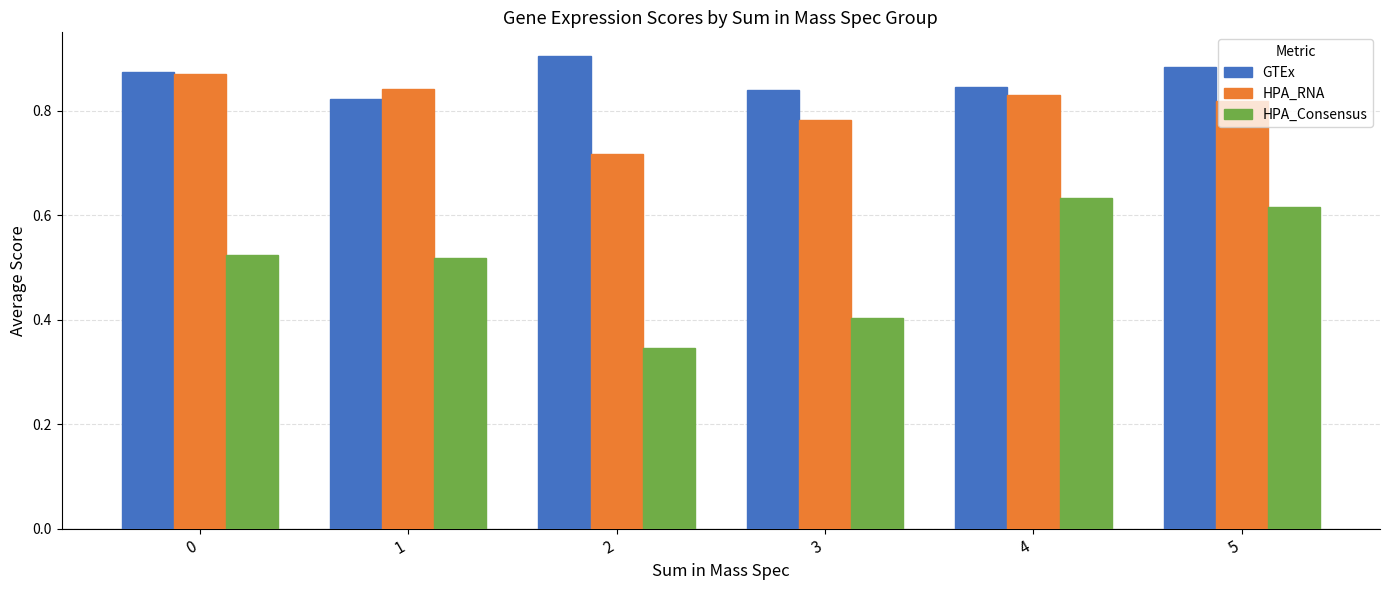

Rank the series at 5 from lowest to highest value.

HPA_Consensus, HPA_RNA, GTEx